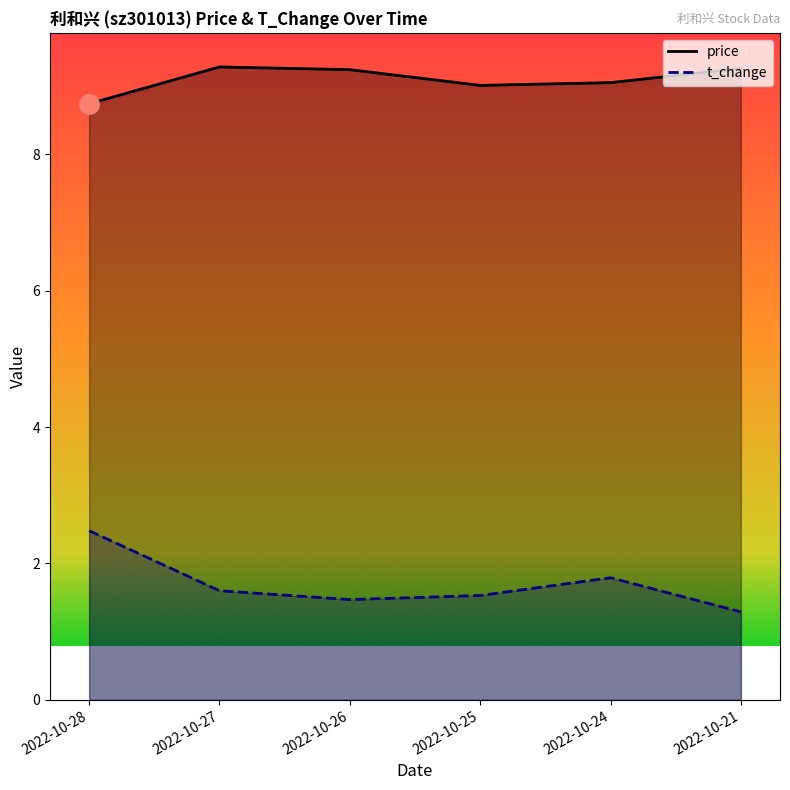

The price series shows 2.7 at 2022-10-24. True or false?

False